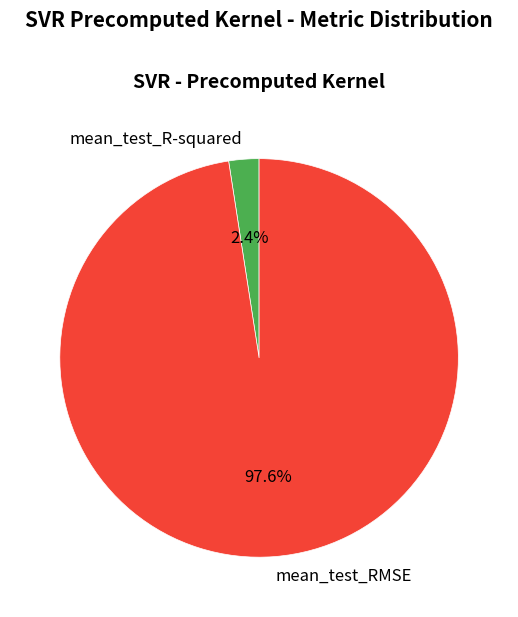

How many slices are in this pie chart?

2